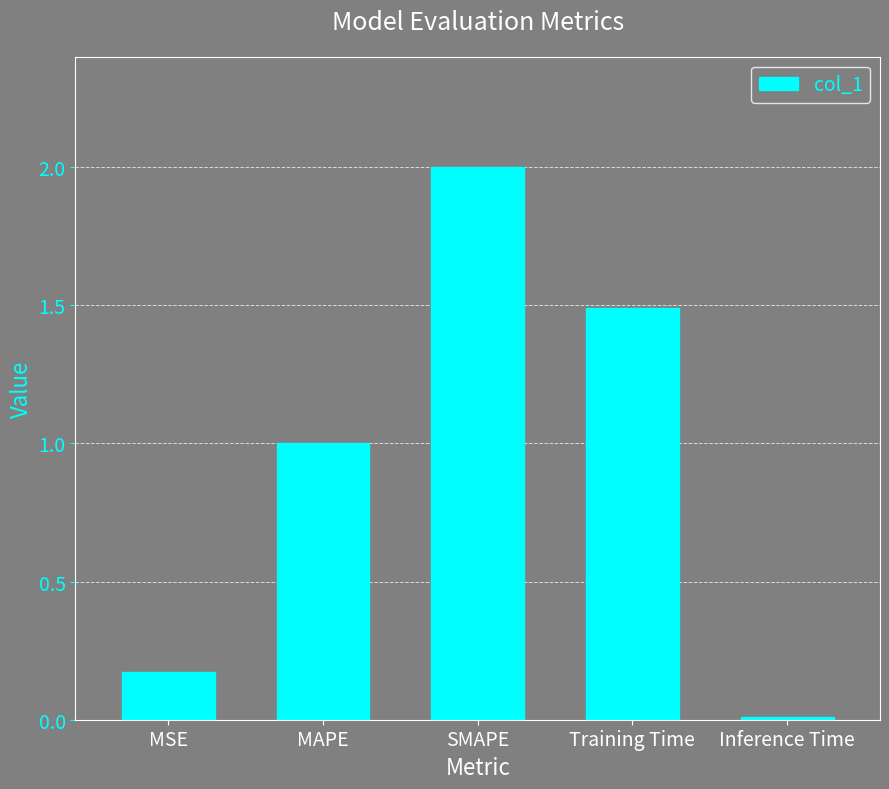

List the labels in order of value, smallest first.

Inference Time, MSE, MAPE, Training Time, SMAPE